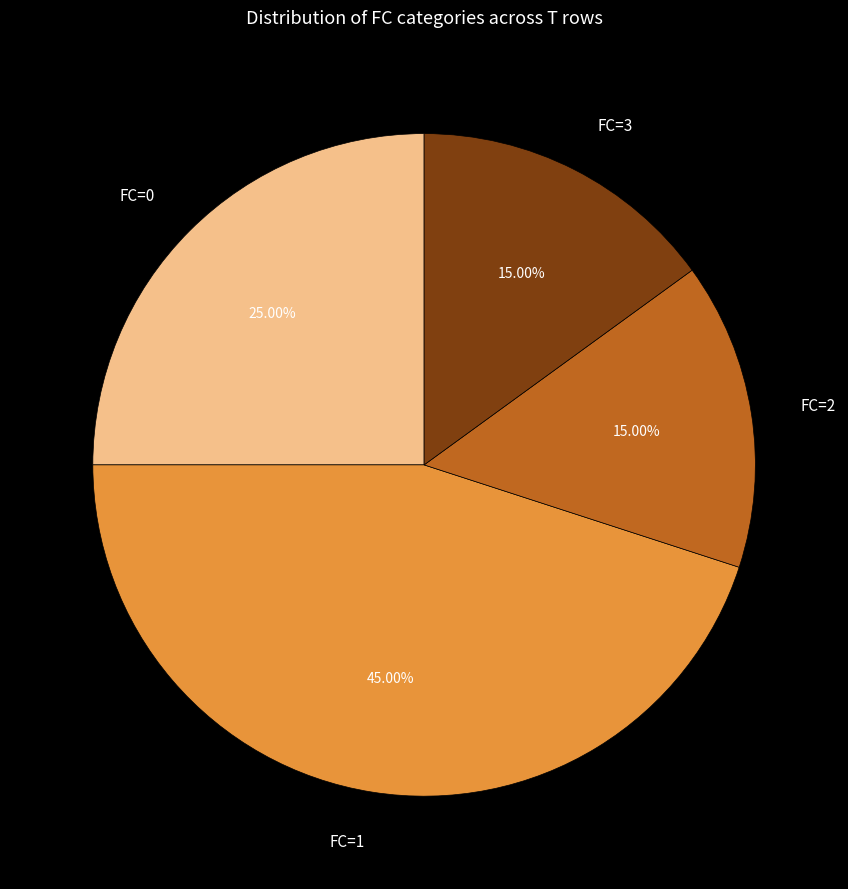

Which category has the biggest portion of the pie?

FC=1